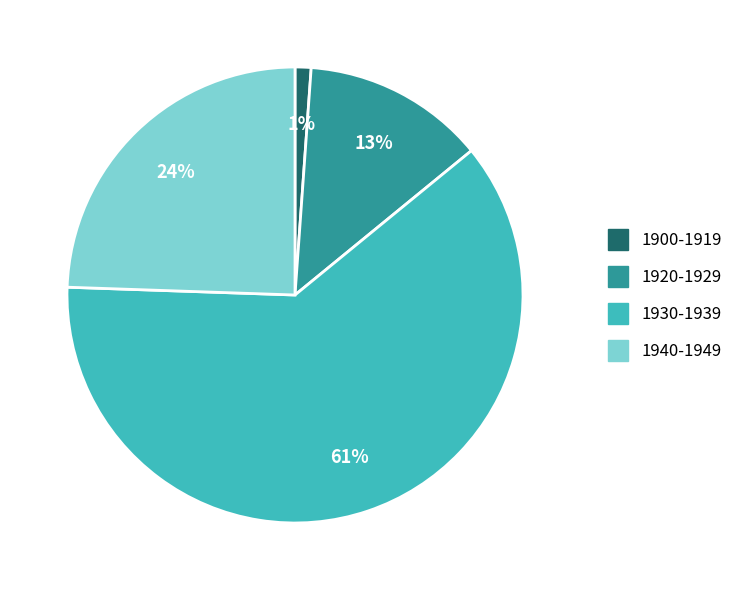

Which has a higher value, 1930-1939 or 1920-1929?

1930-1939